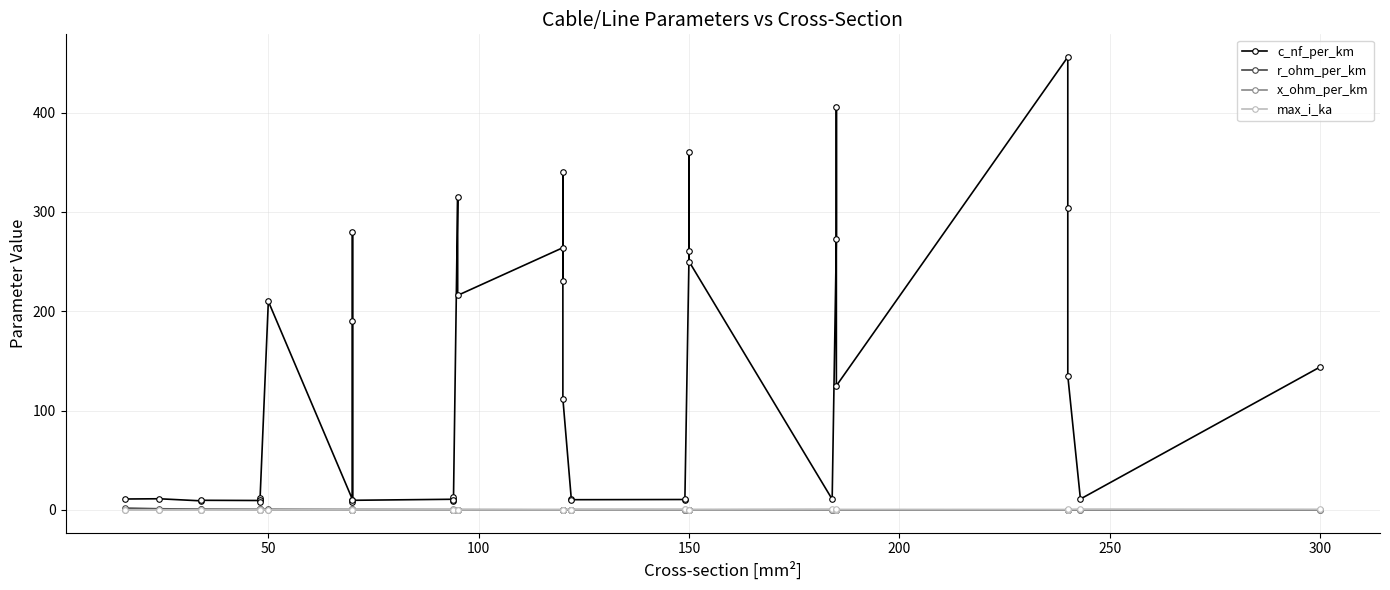

The c_nf_per_km series shows 98.2 at 150. True or false?

False